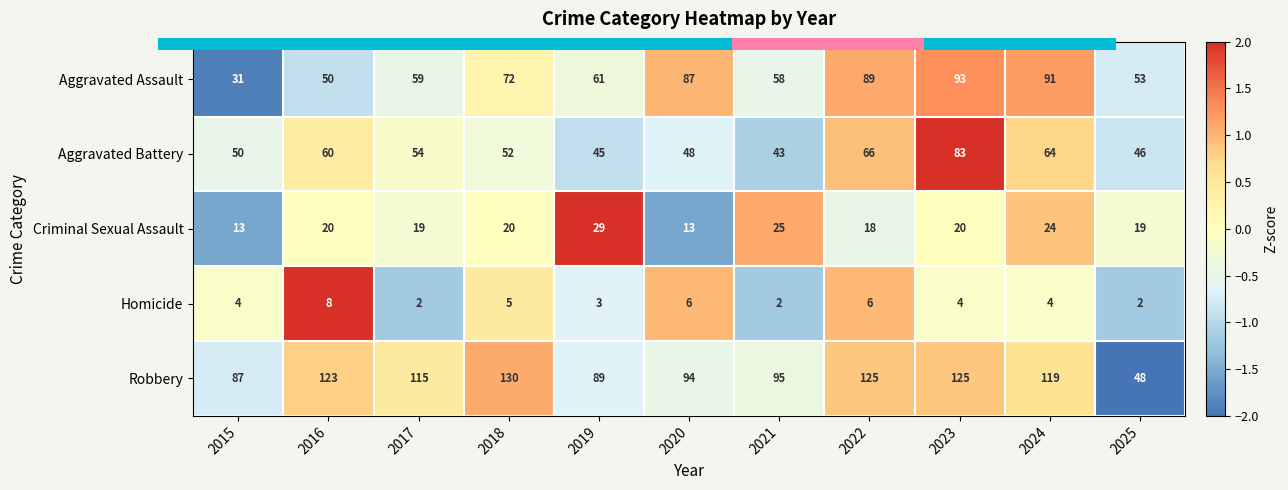

What is the difference between the maximum and minimum values in the Aggravated Assault series?

62